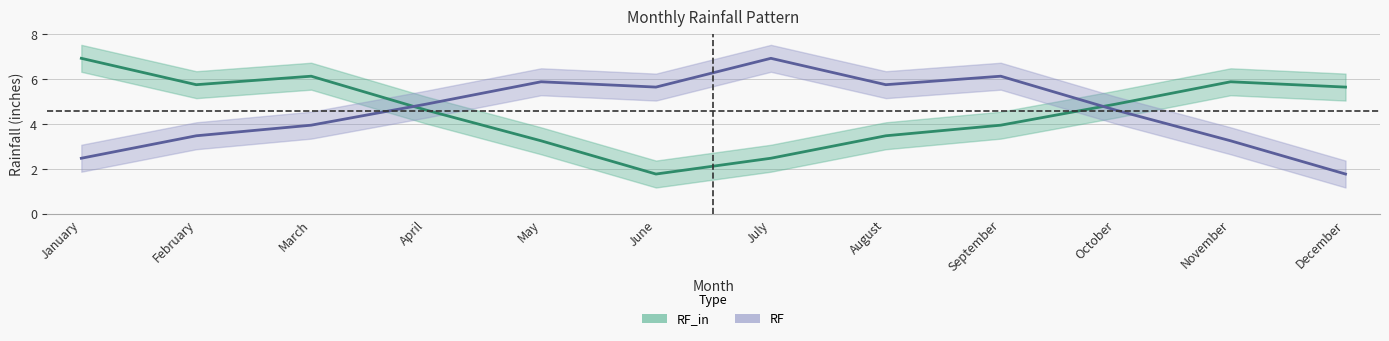

True or false: RF and RF_in cross at least once.

True